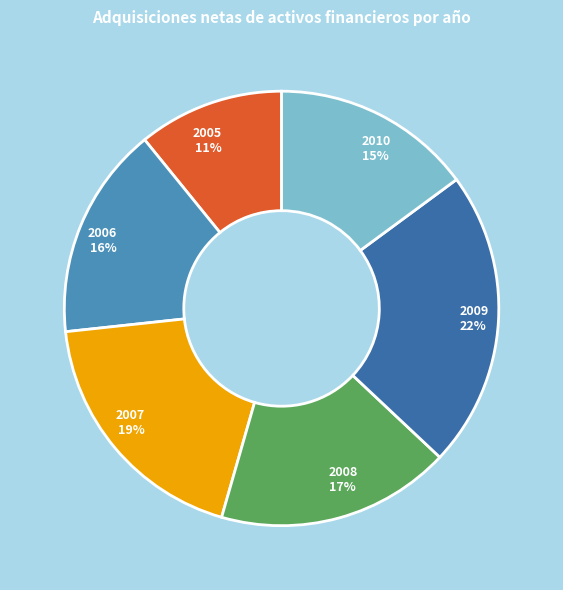

True or false: 2006 accounts for 16% of the total.

True